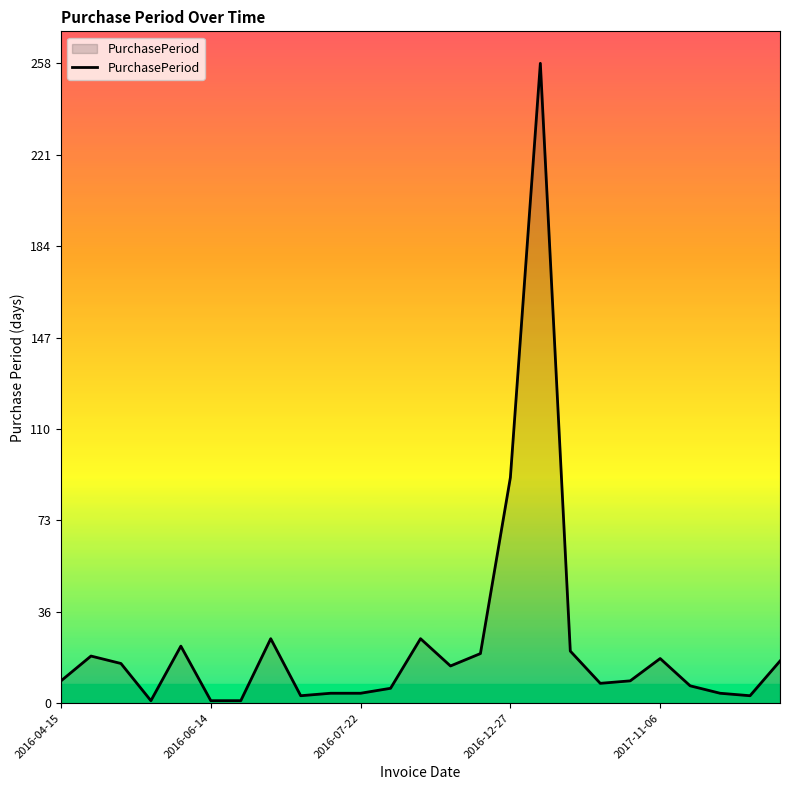

What is the sum of all values?

610